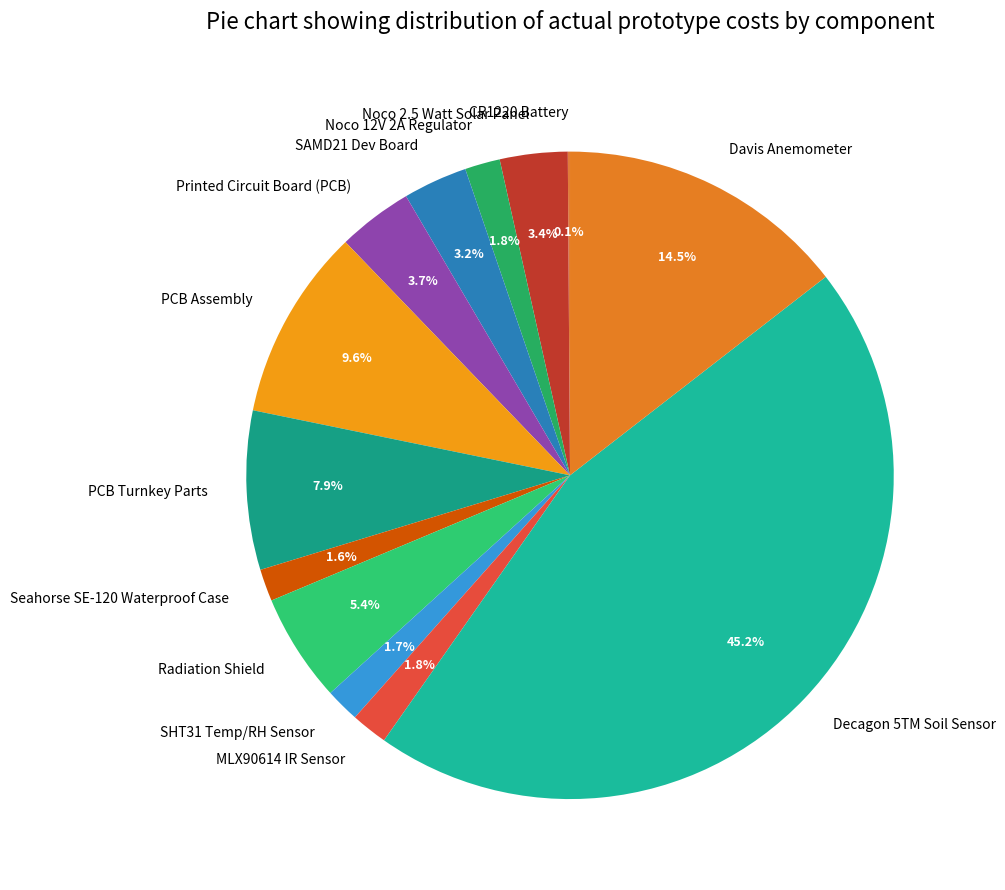

What percentage is NOT represented by MLX90614 IR Sensor?

98.2%